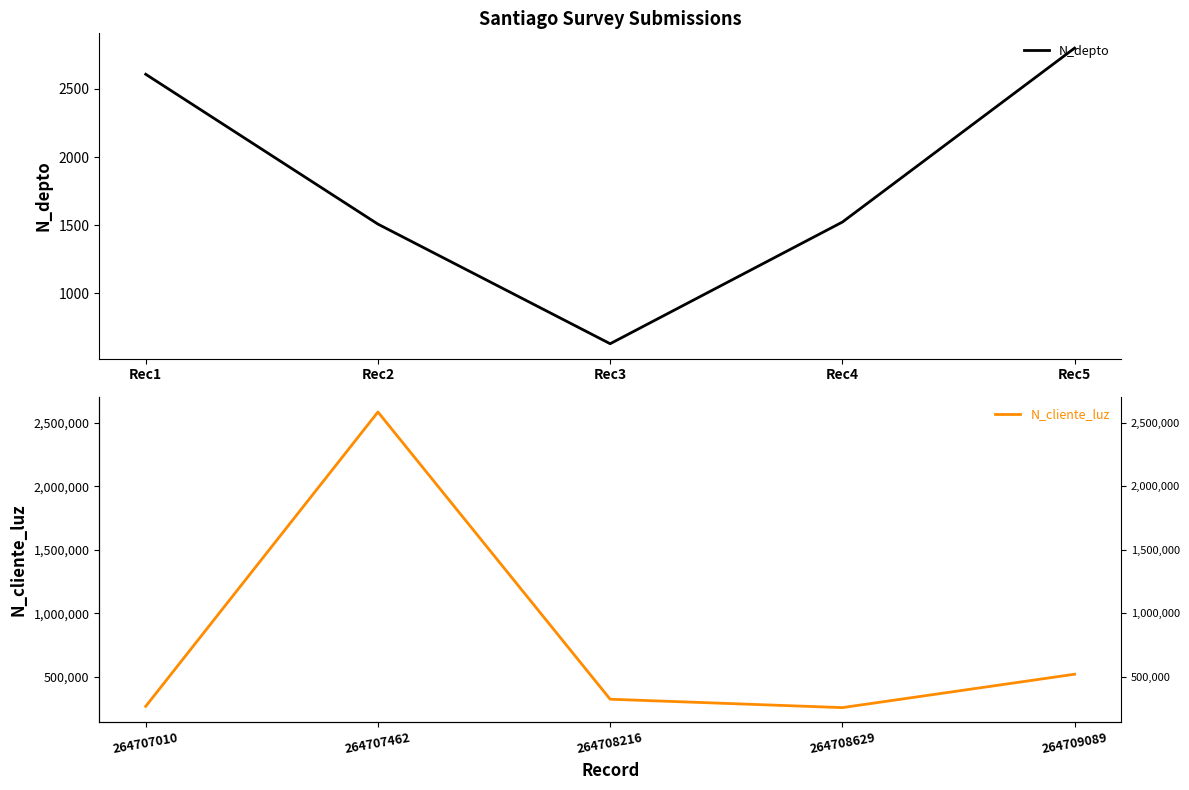

The value of N_depto at Rec5 is 1938. True or false?

False